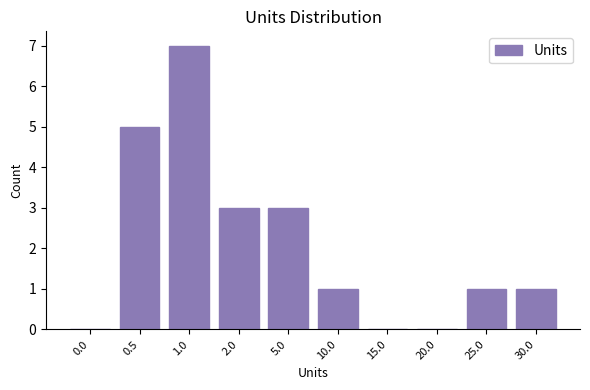

Reading left to right, extract all data points from this chart.

0.0=0	0.5=5	1.0=7	2.0=3	5.0=3	10.0=1	15.0=0	20.0=0	25.0=1	30.0=1